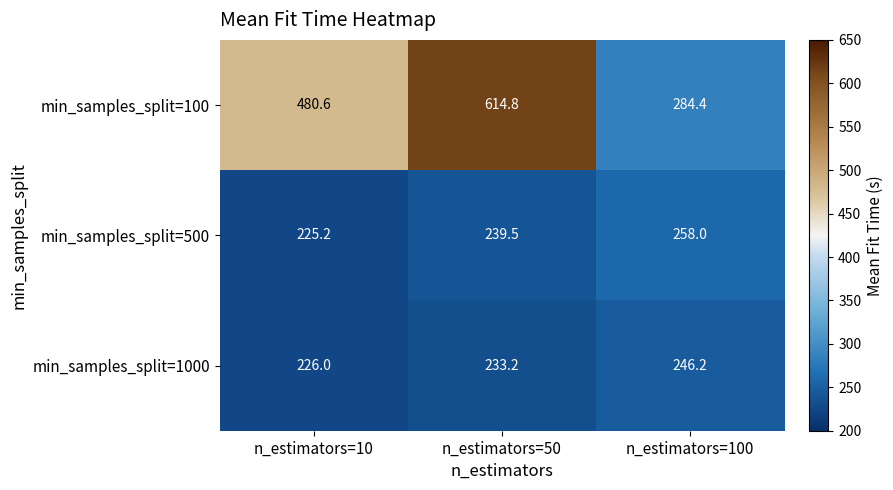

What is the maximum value for min_samples_split=1000?

246.2